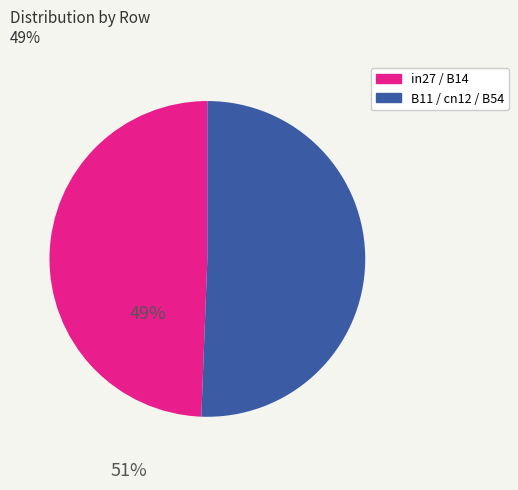

Is there any slice that represents more than half of the pie?

Yes